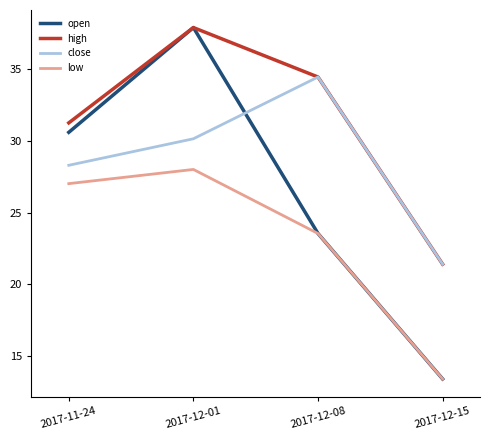

What is the spread (max minus min) of values at 2017-12-15?

8.0